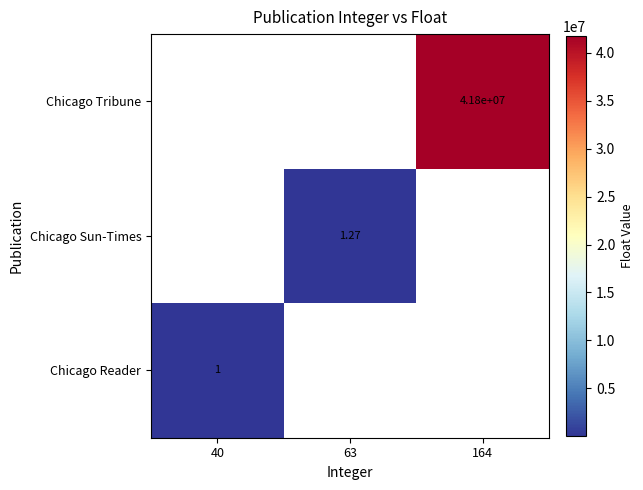

Which category has the highest value across all series?

164